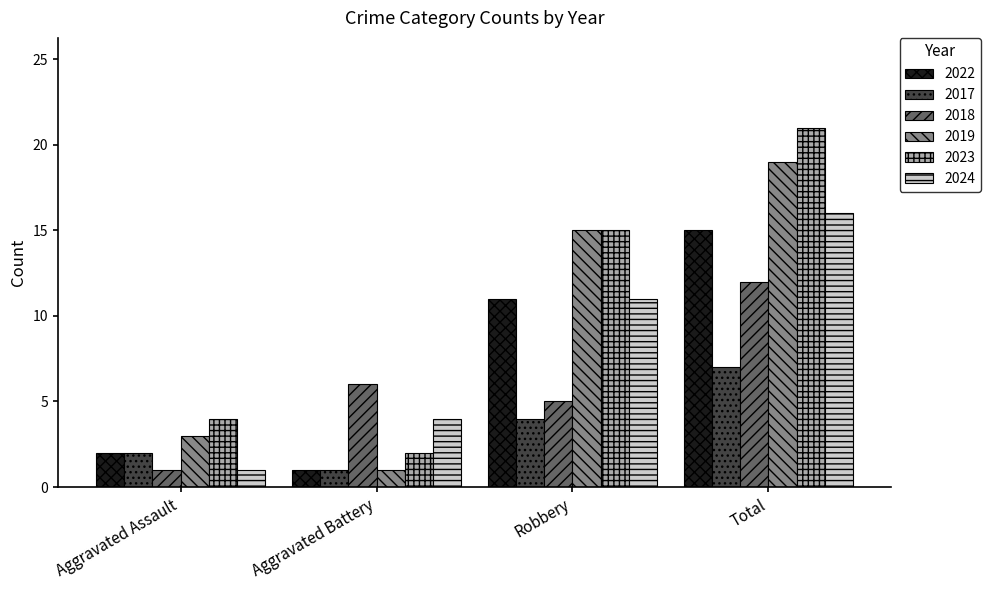

The value of 2017 at Aggravated Battery is 1. True or false?

True